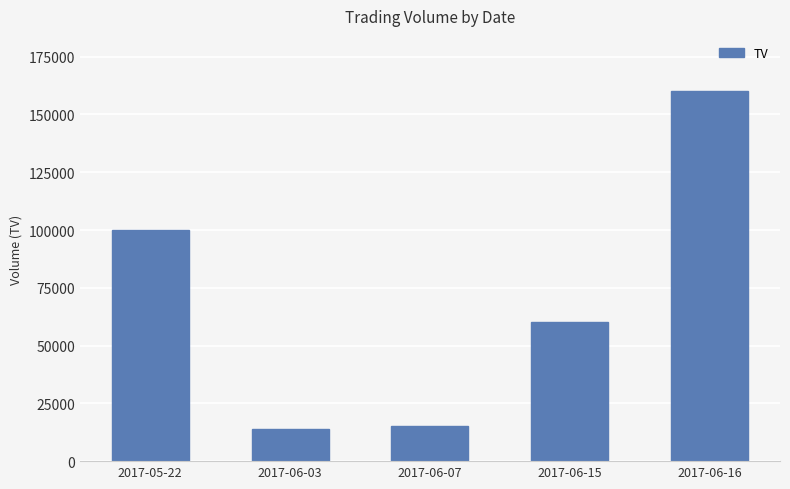

Count the number of categories in the chart.

5